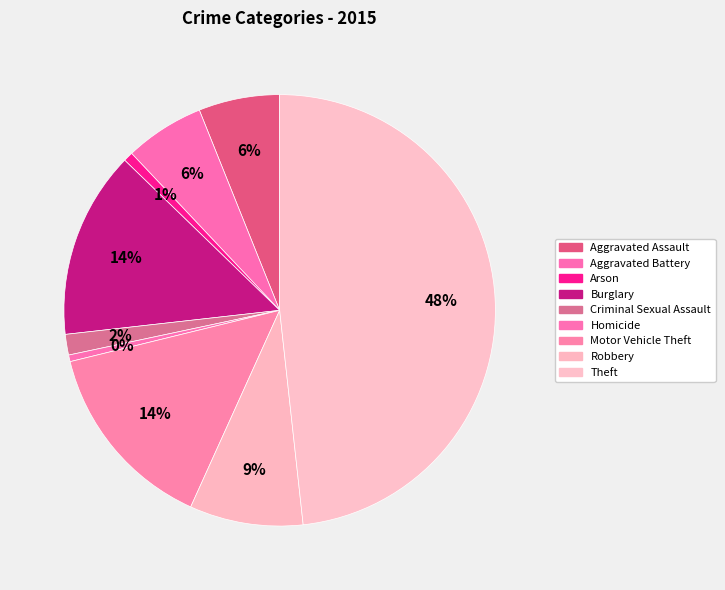

What percentage is the Theft slice, to the nearest percent?

48%